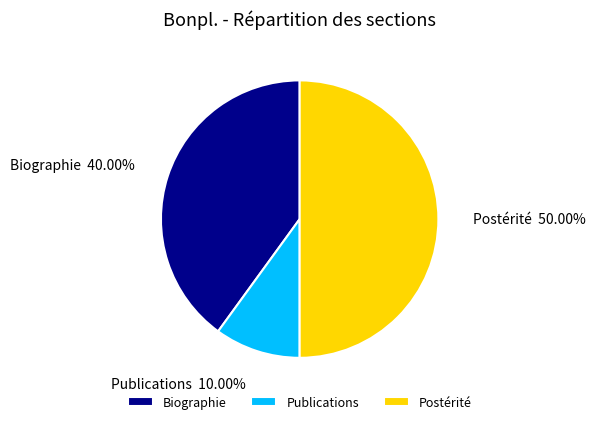

What is the largest slice in the pie chart?

Postérité